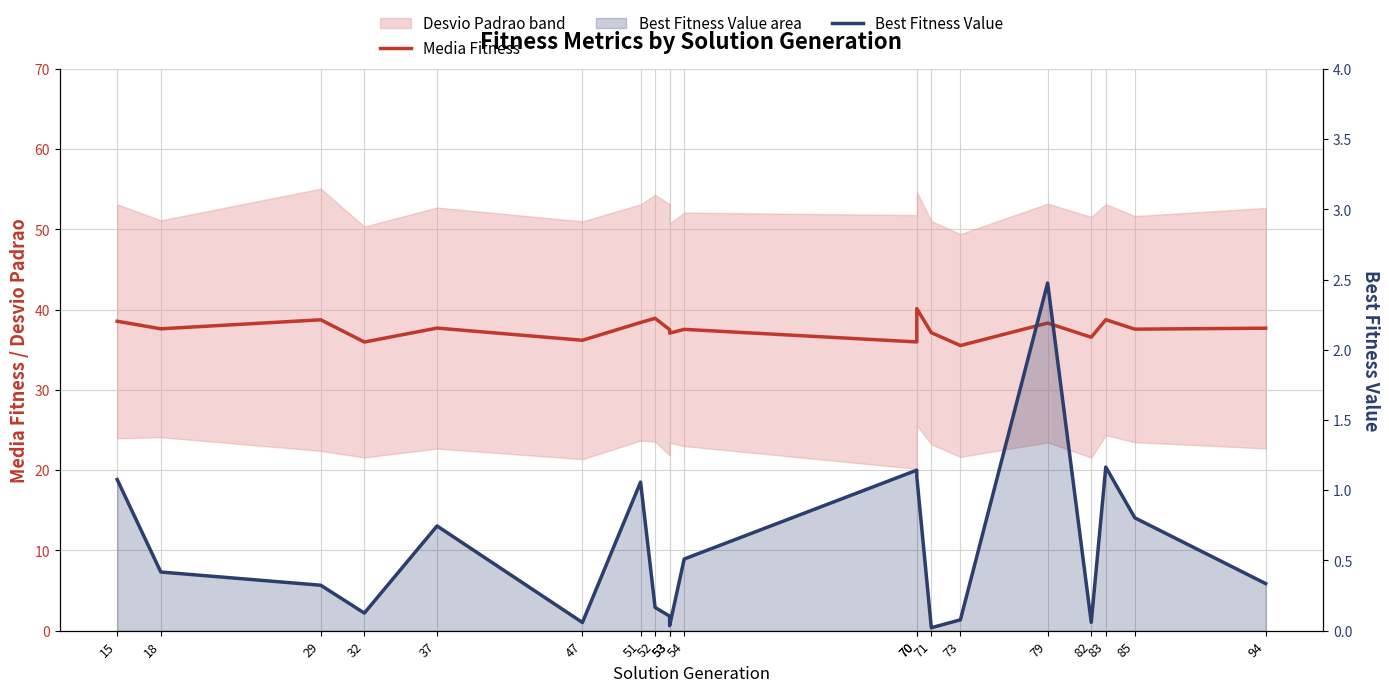

At which label does Media Fitness reach its peak?

70